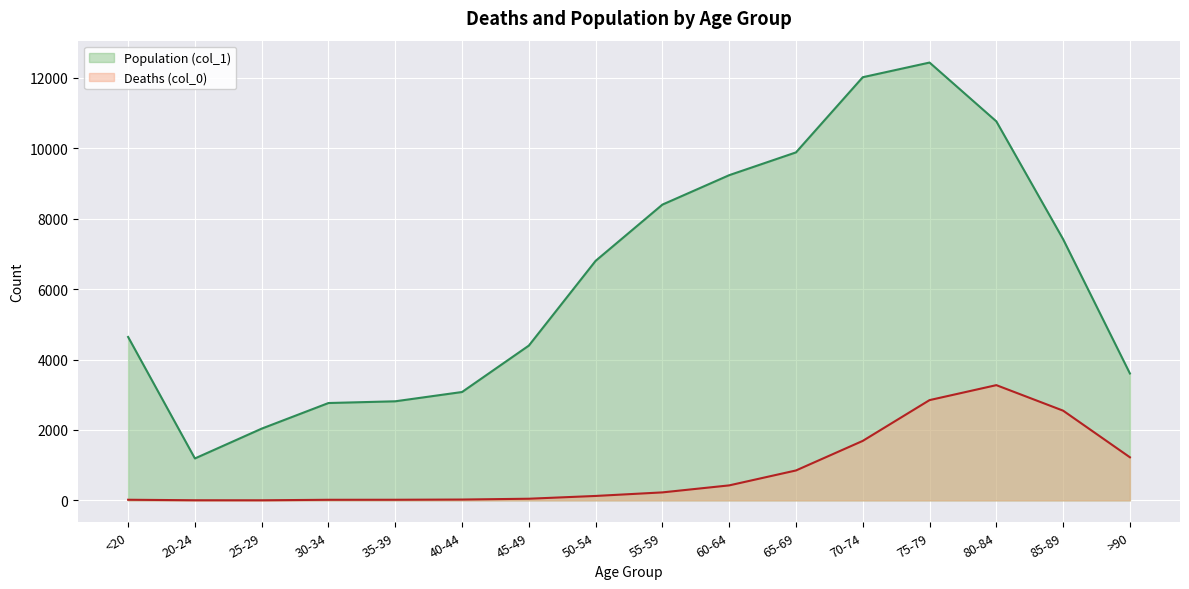

How many lines are shown in the chart?

2